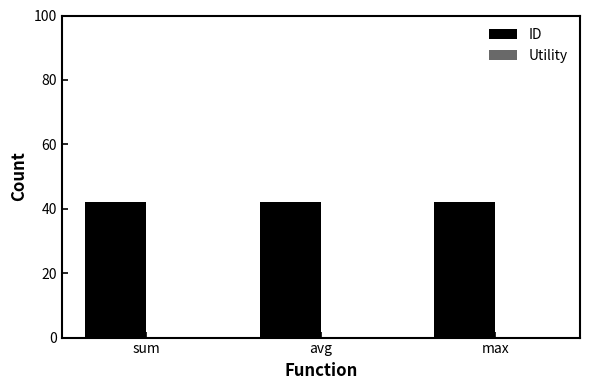

Is the value of ID at avg greater than the value of Utility at avg?

Yes